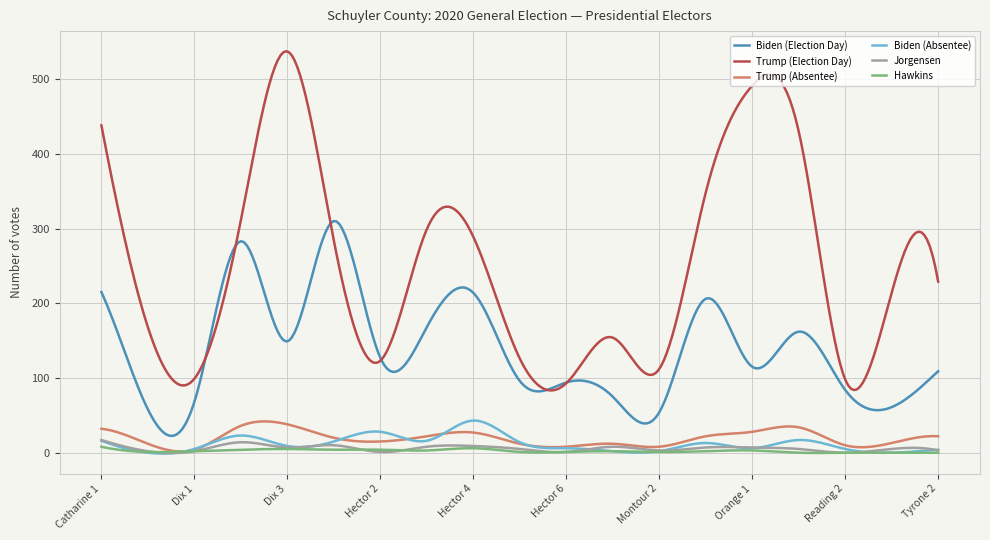

What is the minimum value for Biden (Election Day)?

22.5